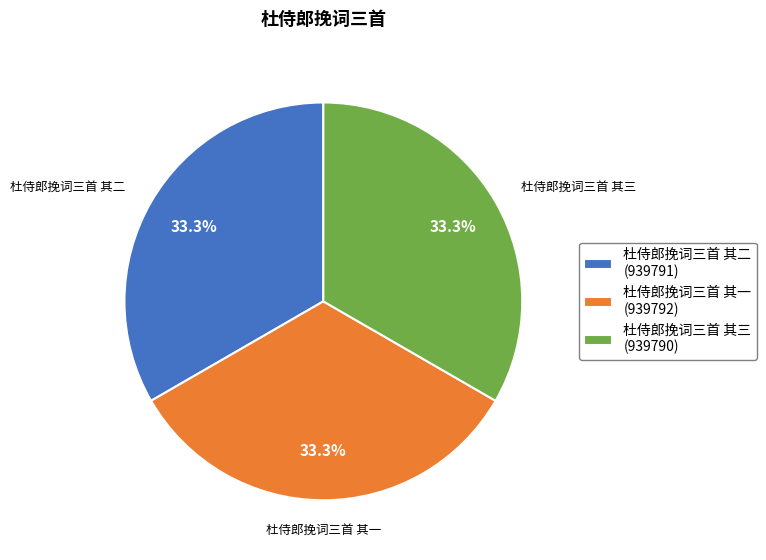

Is 杜侍郎挽词三首 其三 (939790) the majority of the pie?

No